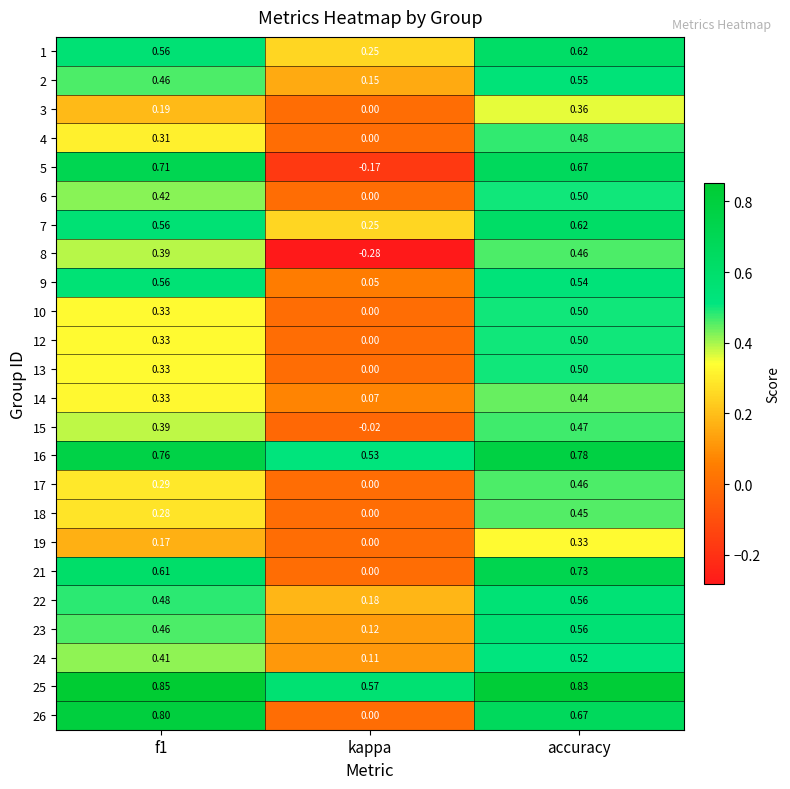

At which category is the sum across all series the highest?

accuracy